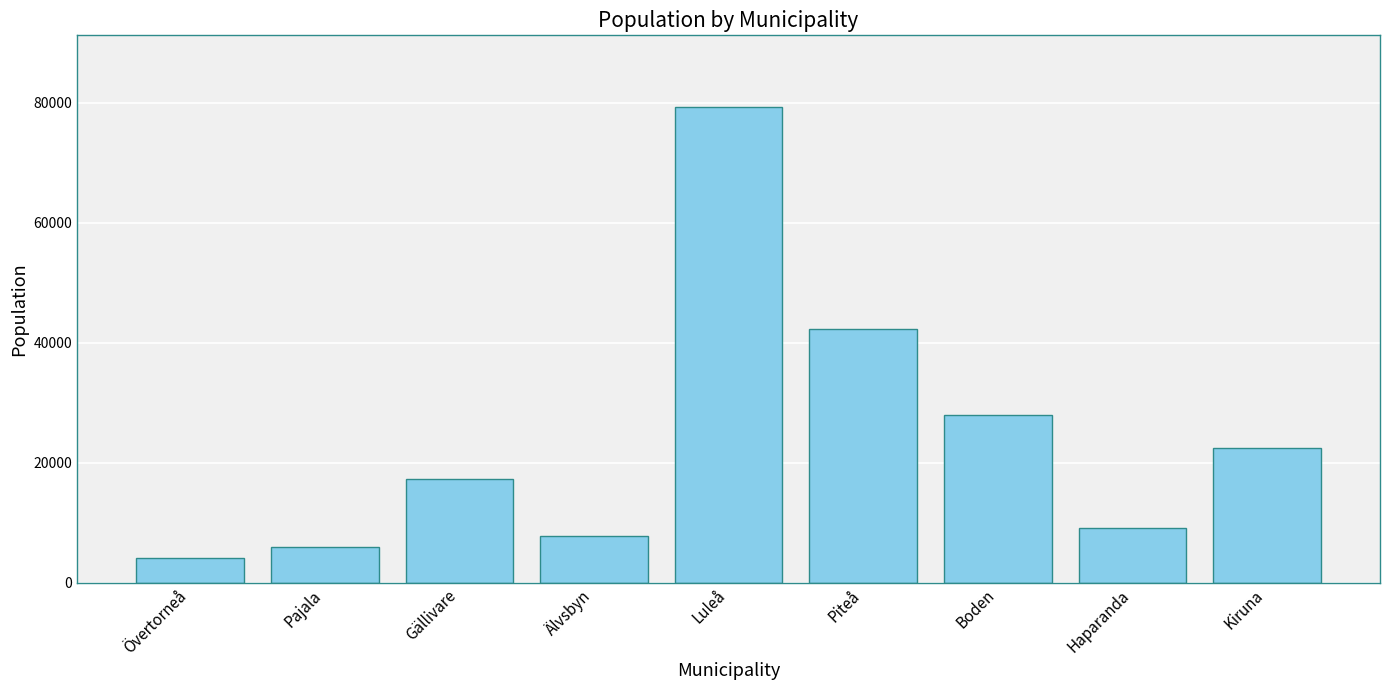

Count the number of categories in the chart.

9